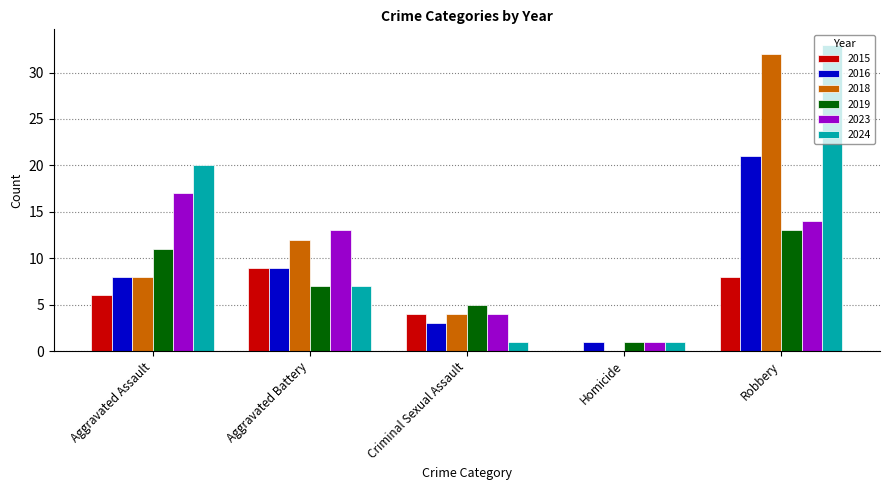

Read the 2019 value at Robbery.

13